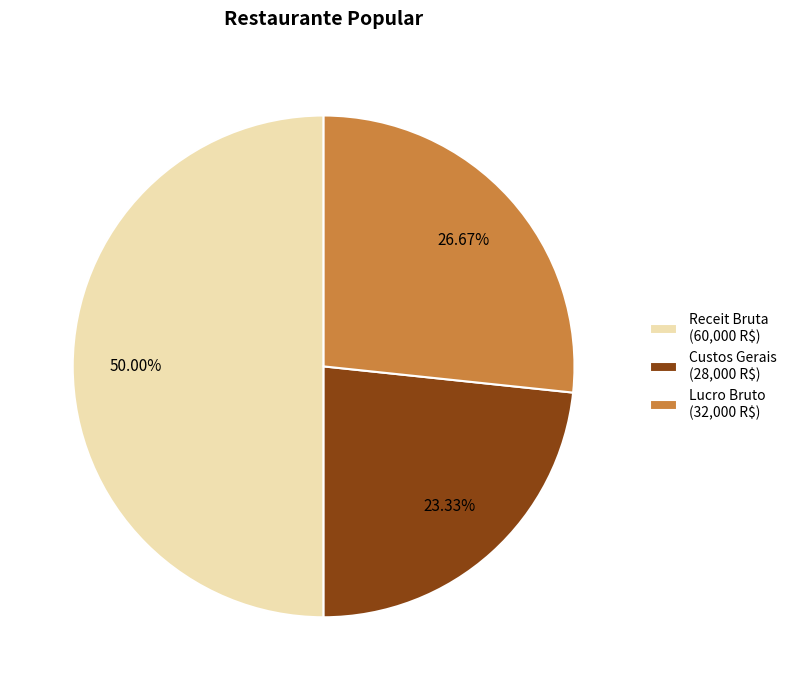

Rank the categories by value from lowest to highest.

Custos Gerais, Lucro Bruto, Receit Bruta